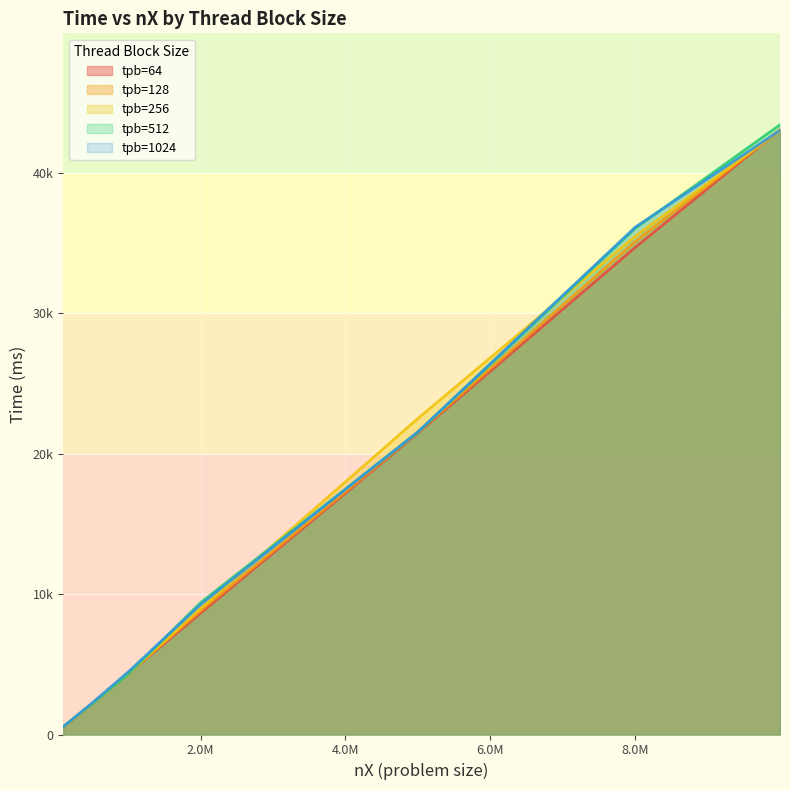

What is the approximate value of tpb=1024 at 8002560?

36146.2